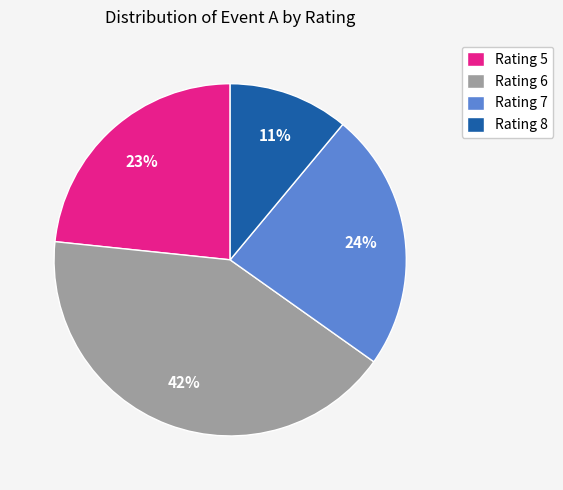

To the nearest percent, what is the average slice percentage?

25%